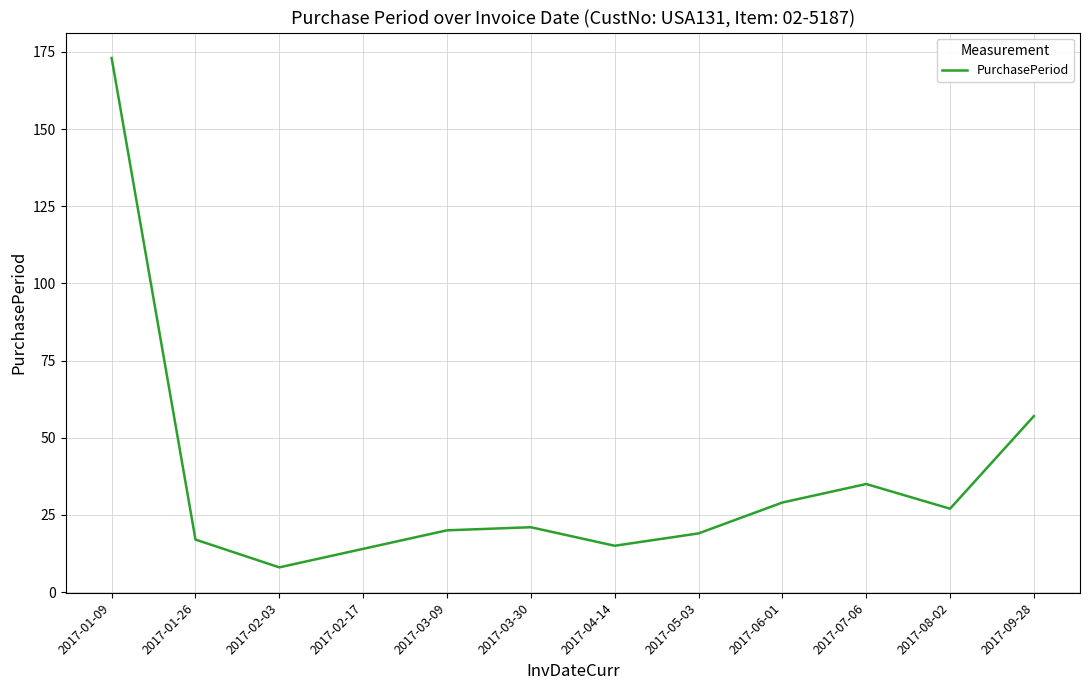

What is the change in value from 2017-02-03 to 2017-05-03?

+11